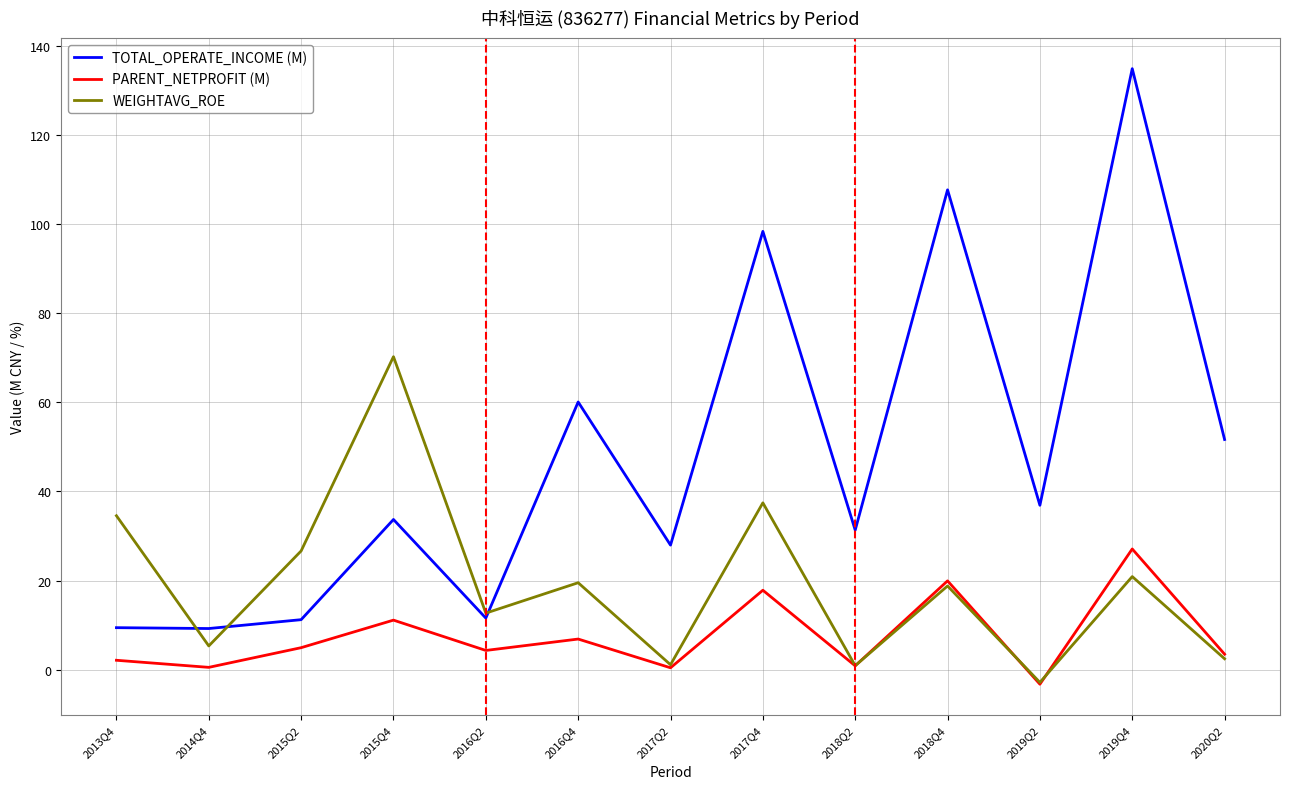

True or false: PARENT_NETPROFIT (M) has a value of 3.5 at 2020Q2.

True